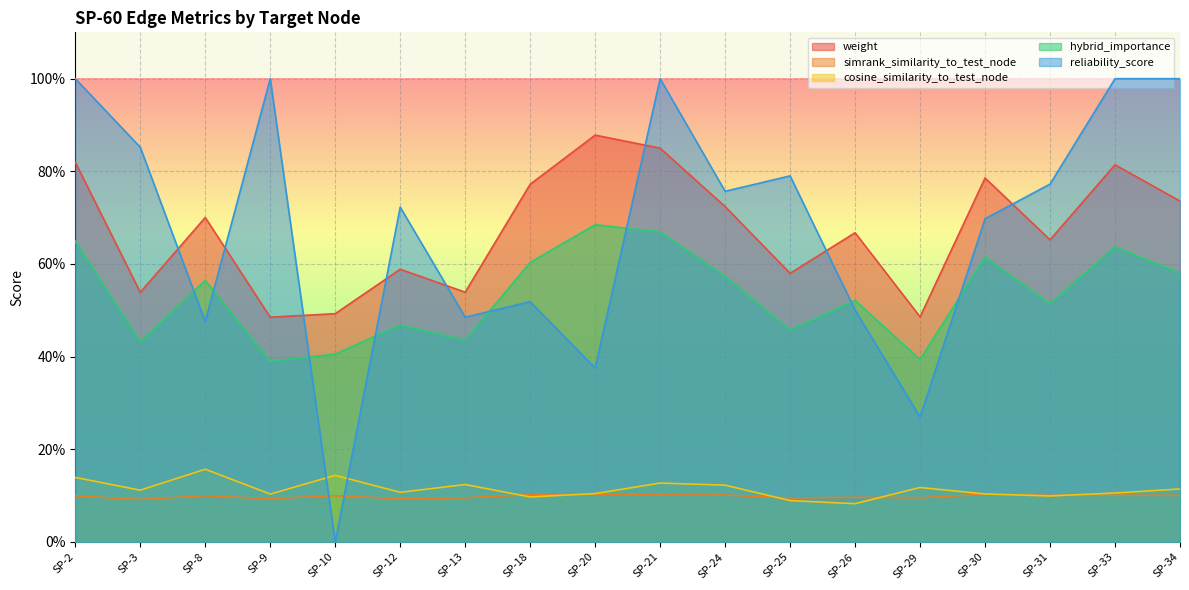

True or false: cosine_similarity_to_test_node has a value of 0.0 at SP-25.

False